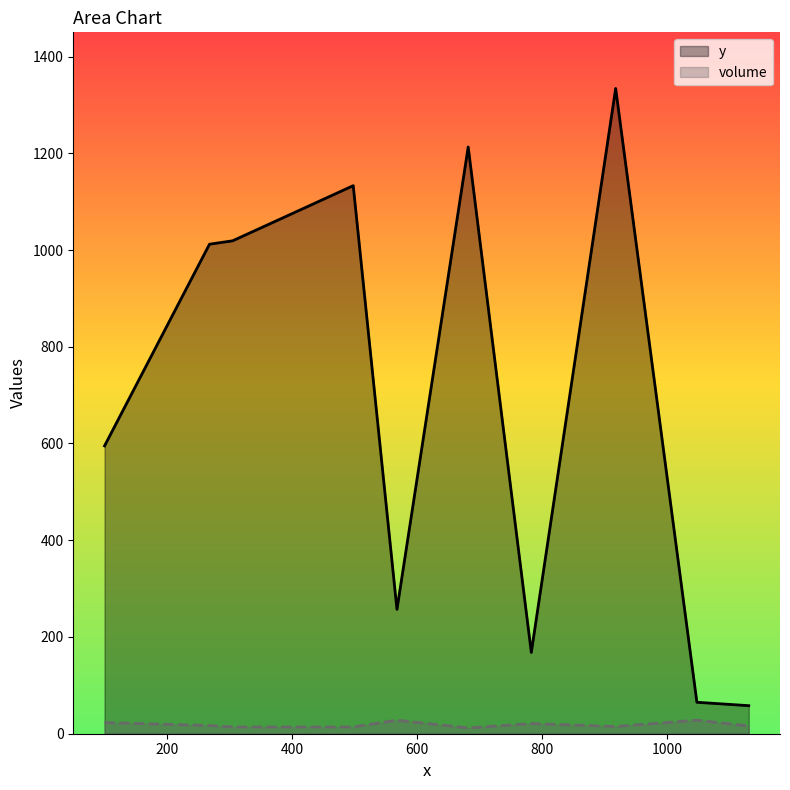

In y, how many points are higher than both neighbors (excluding endpoints)?

3